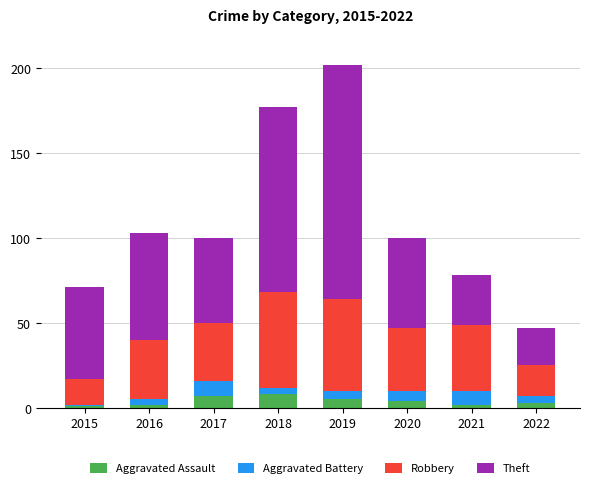

What is the difference between the maximum and second lowest values in the Aggravated Assault series?

6